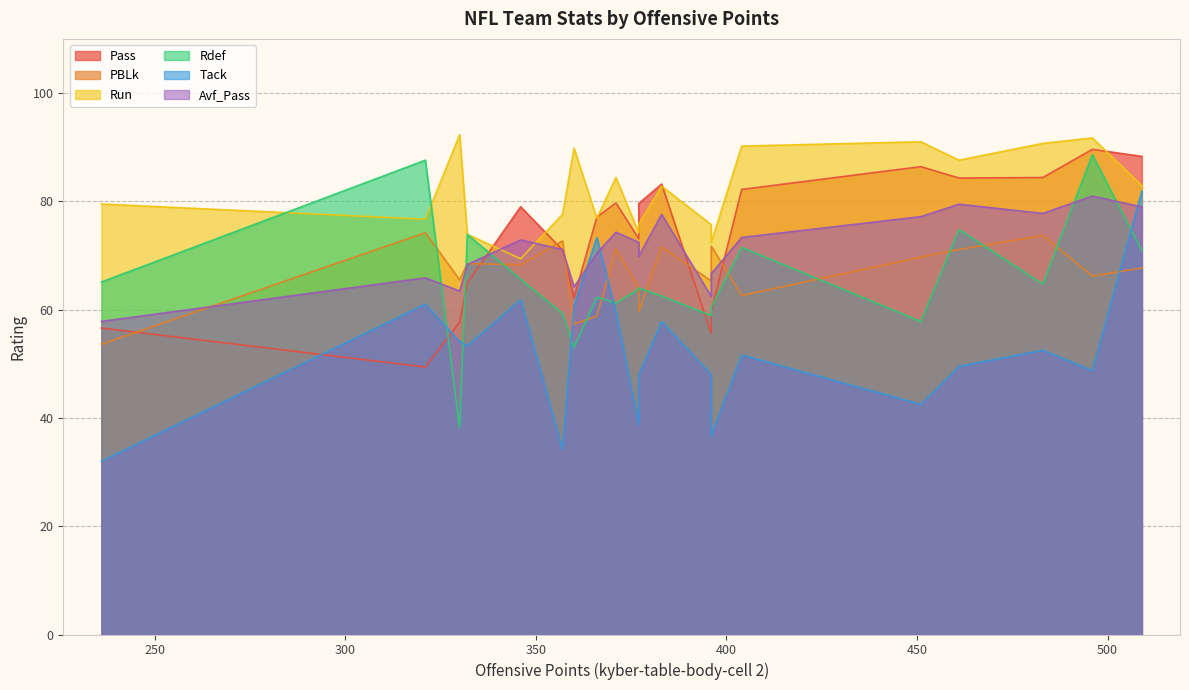

What is the minimum value for Tack?

32.0